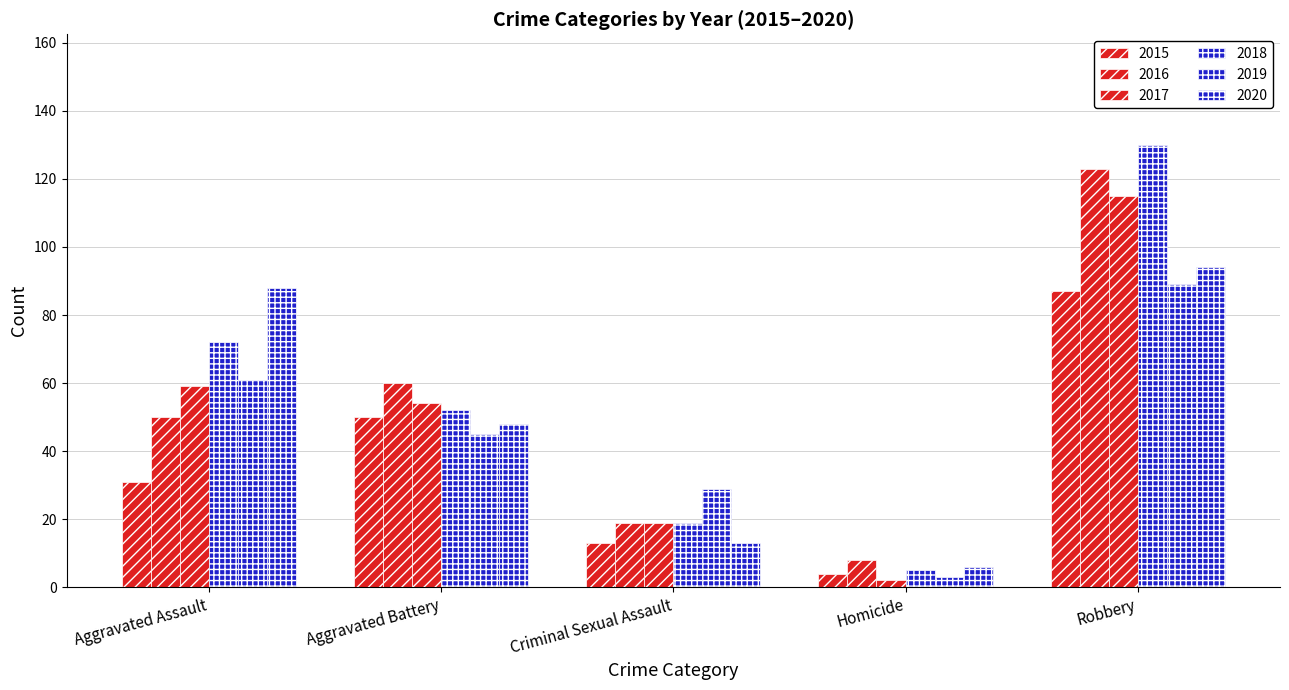

What is the approximate value of 2020 at Robbery, to the nearest 5?

95